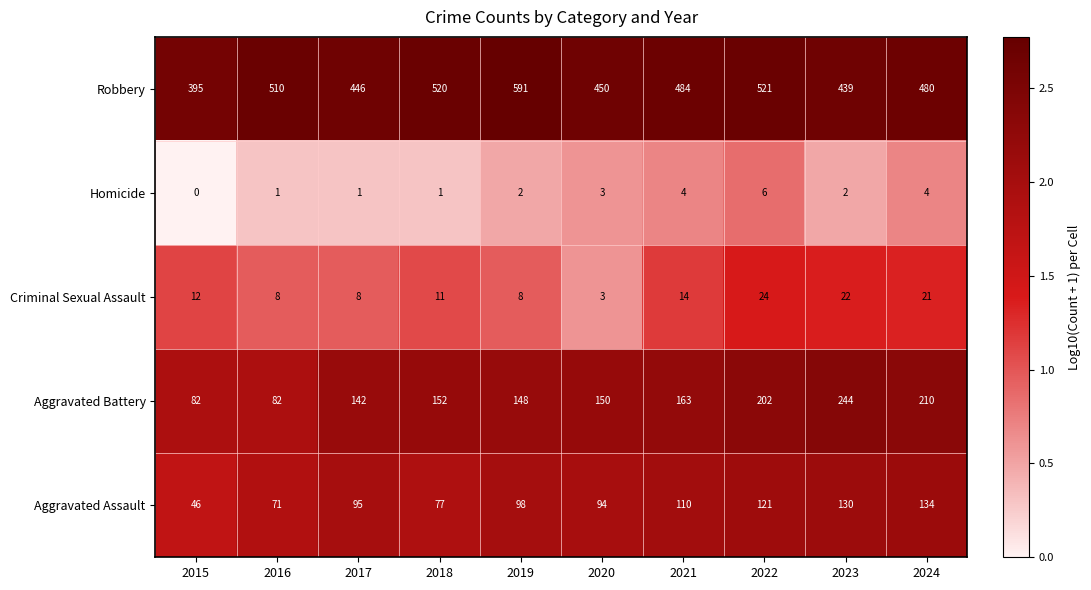

List the series in order of their peak value, highest first.

Robbery, Aggravated Battery, Aggravated Assault, Criminal Sexual Assault, Homicide